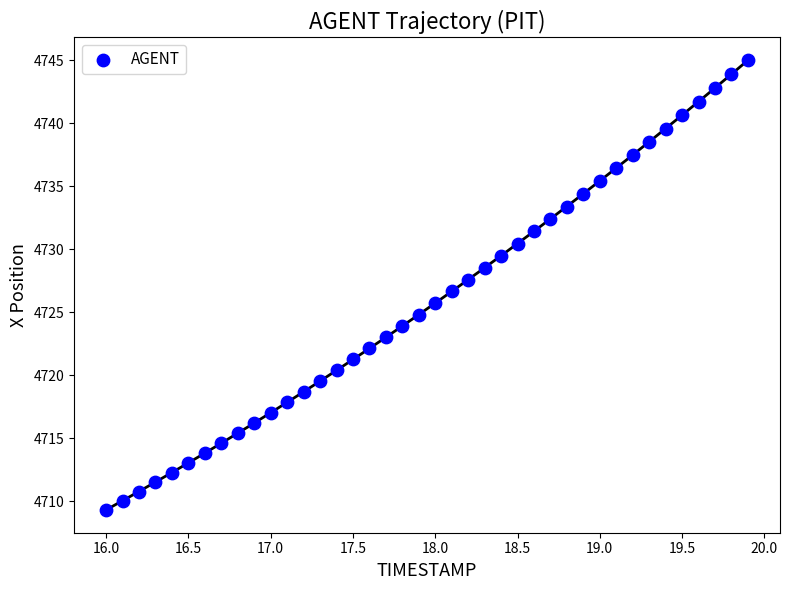

What is the range of Y values (max minus min)?

35.7